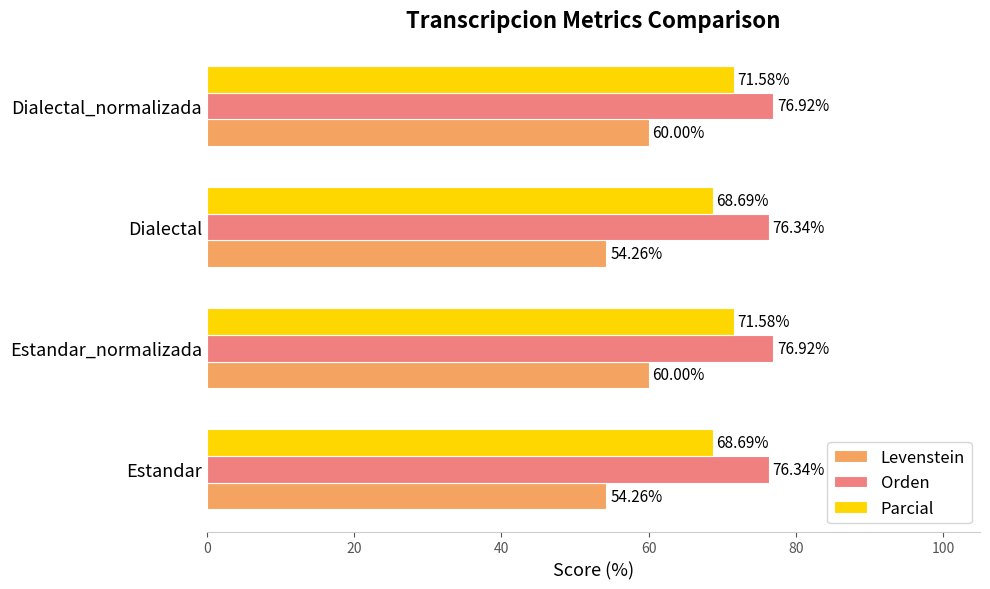

How many data points in Parcial are above 71?

2